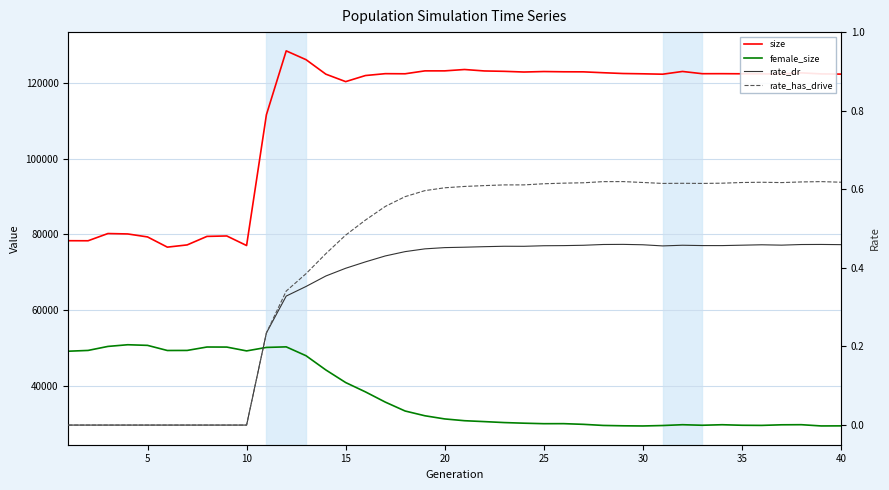

Does the chart display data point markers on the line(s)?

No